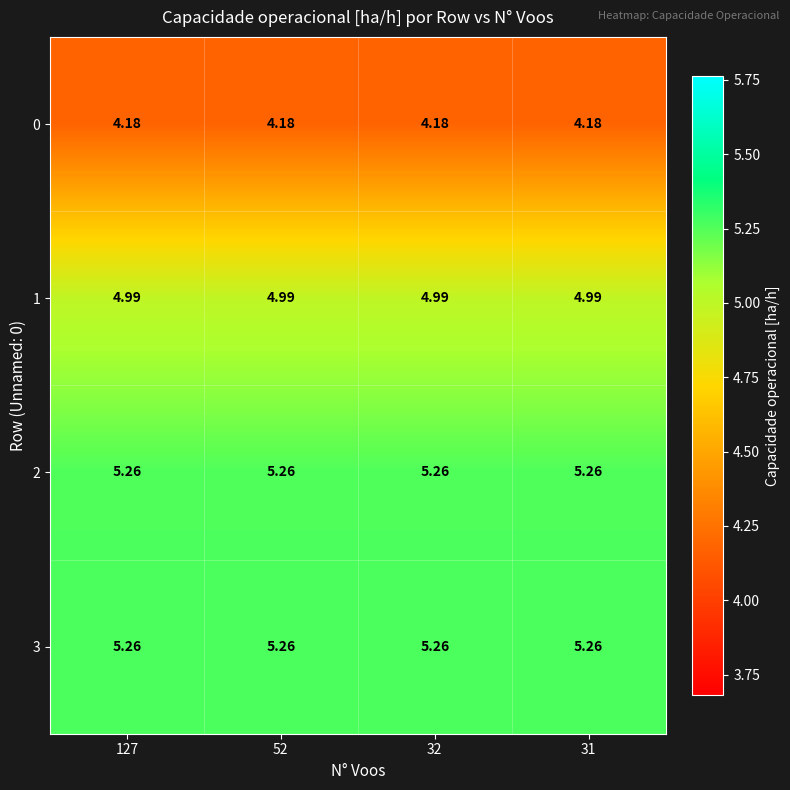

Is the value of 0 at 31 greater than the value of 3 at 52?

No